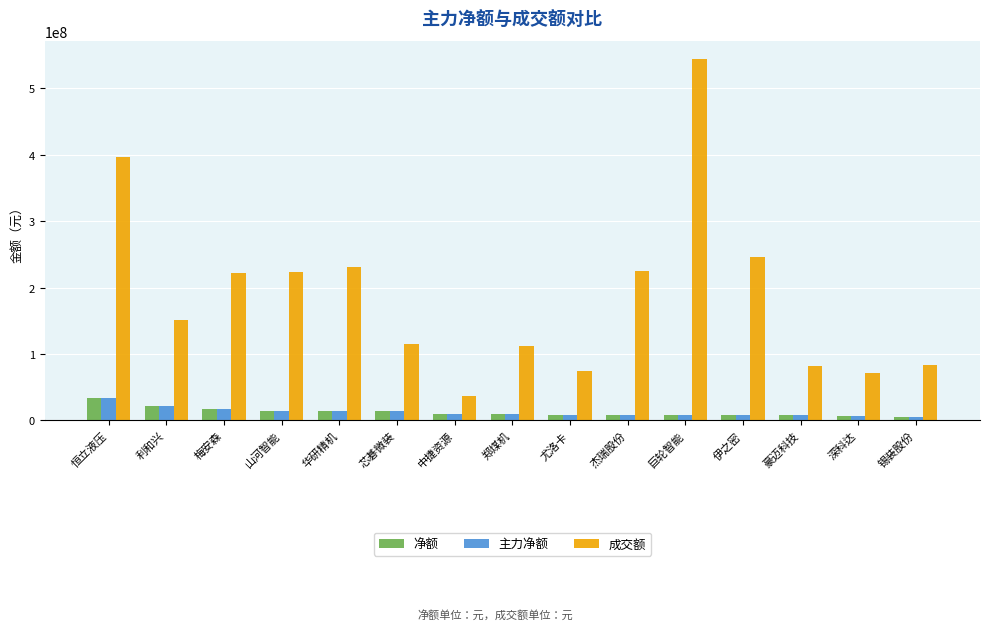

The value of 净额 at 豪迈科技 is 7452187. True or false?

True